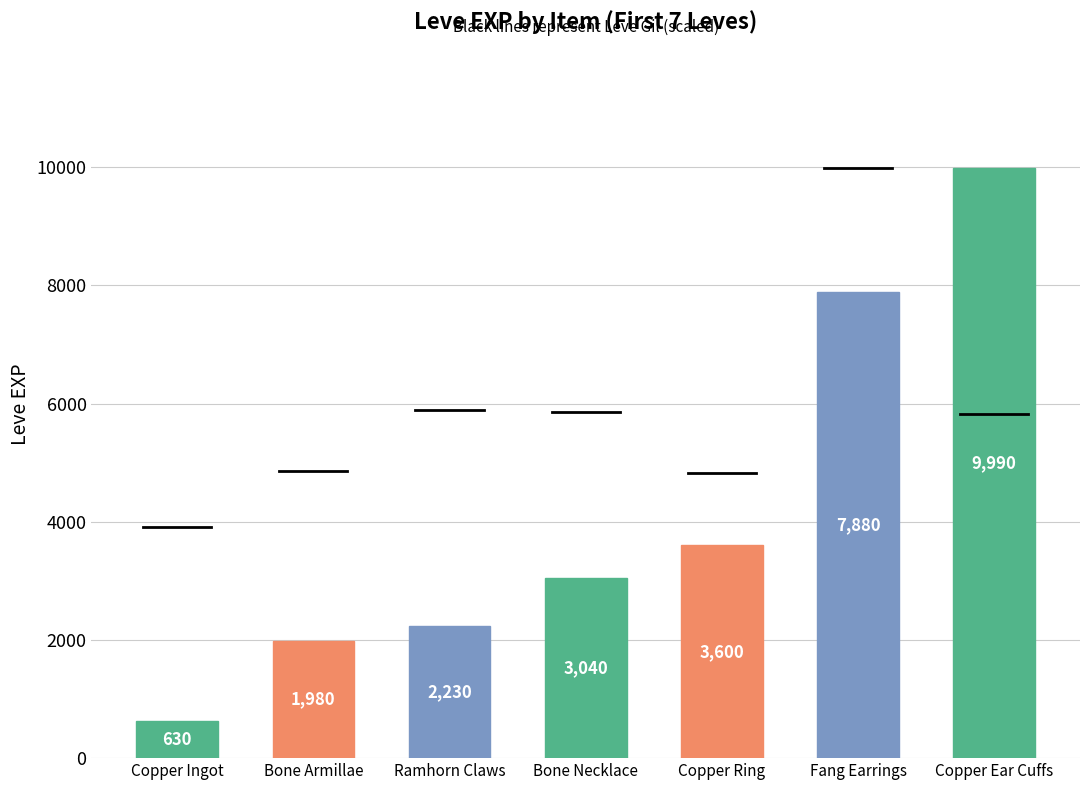

What is the change in value from Ramhorn Claws to Fang Earrings?

+5650